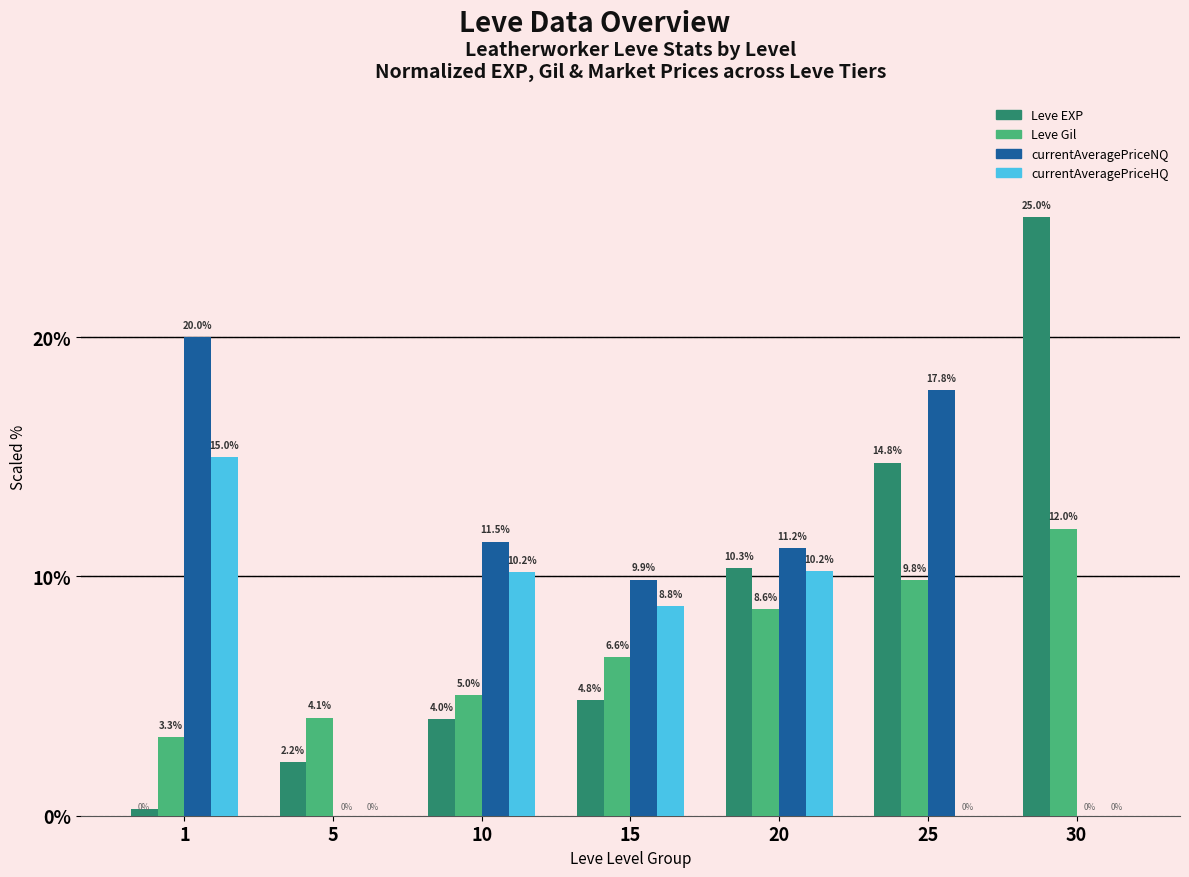

What is the maximum value for Leve EXP?

25.0